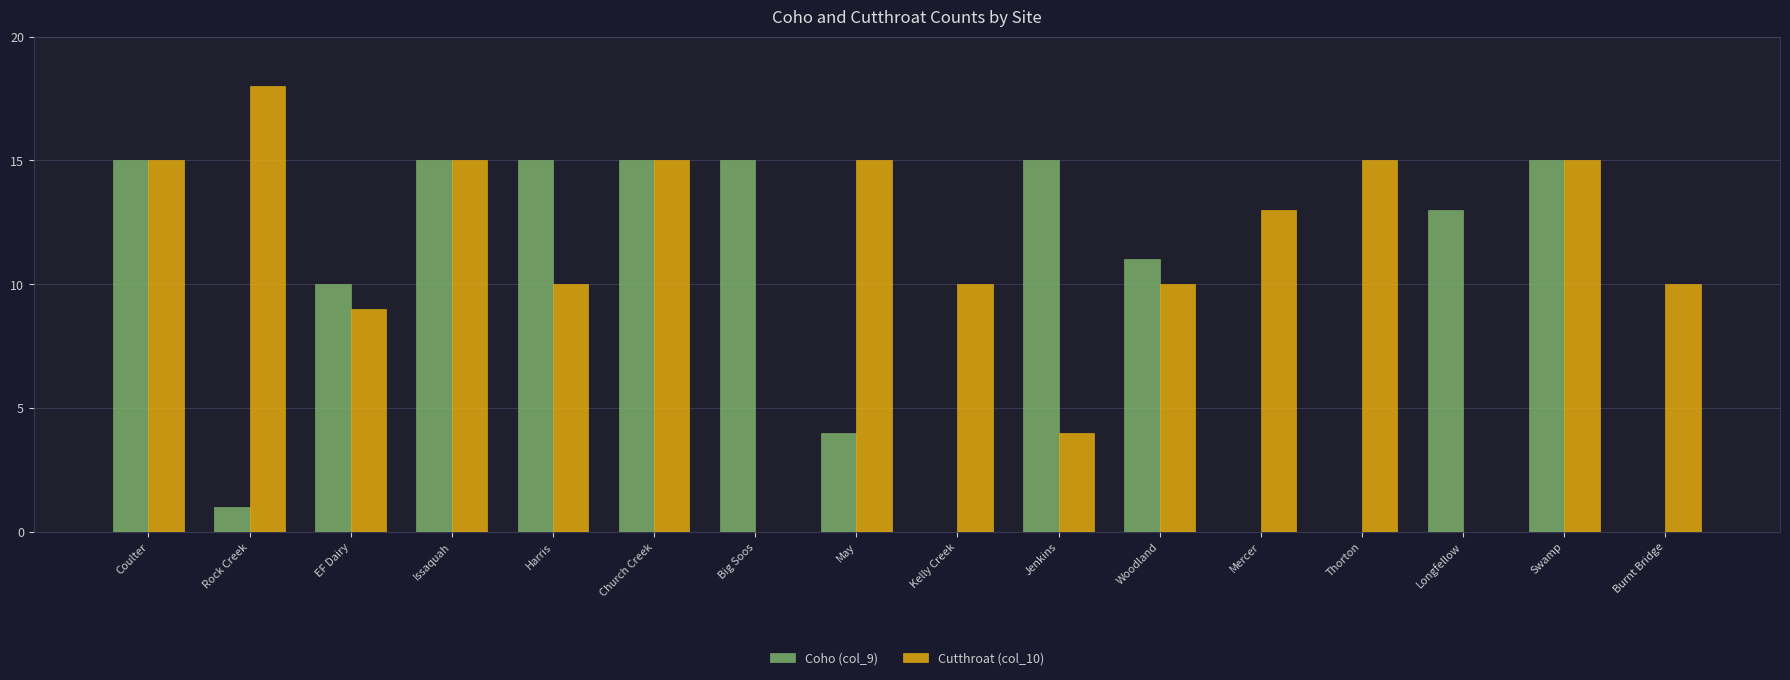

Which series has the largest total across all categories?

Cutthroat (col_10)